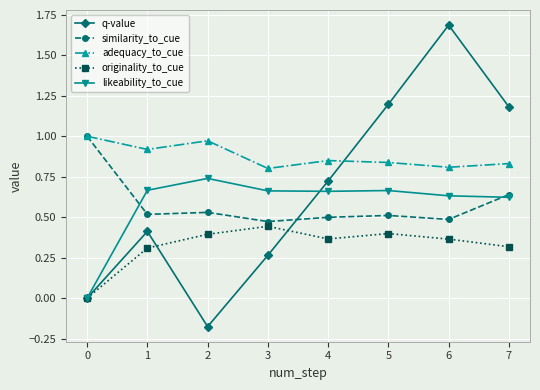

At 2, list the series in order from smallest to largest.

q-value, originality_to_cue, similarity_to_cue, likeability_to_cue, adequacy_to_cue